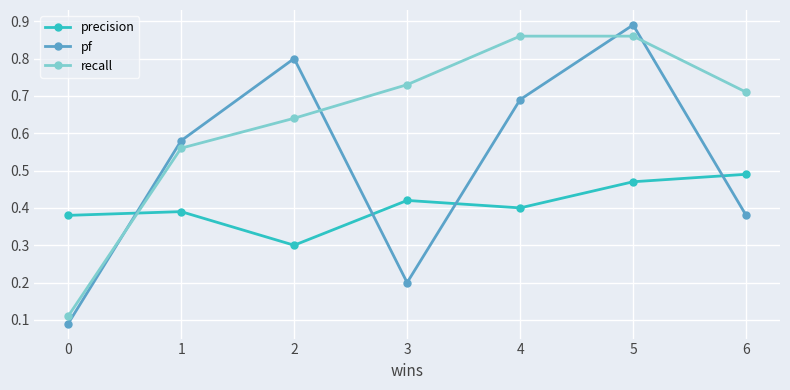

In precision, how many points are lower than both neighbors (excluding endpoints)?

2